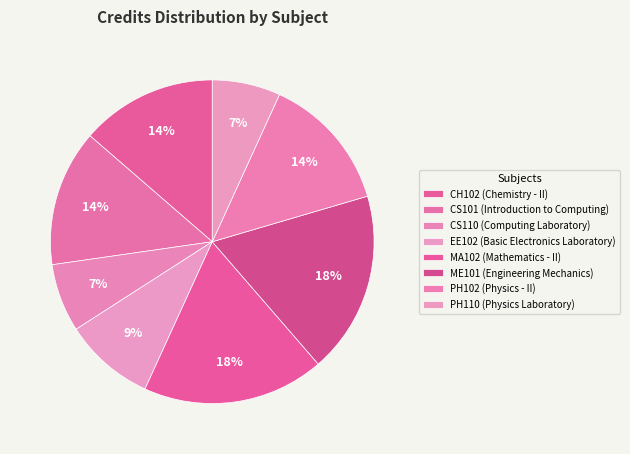

Count the number of slices in the pie.

8